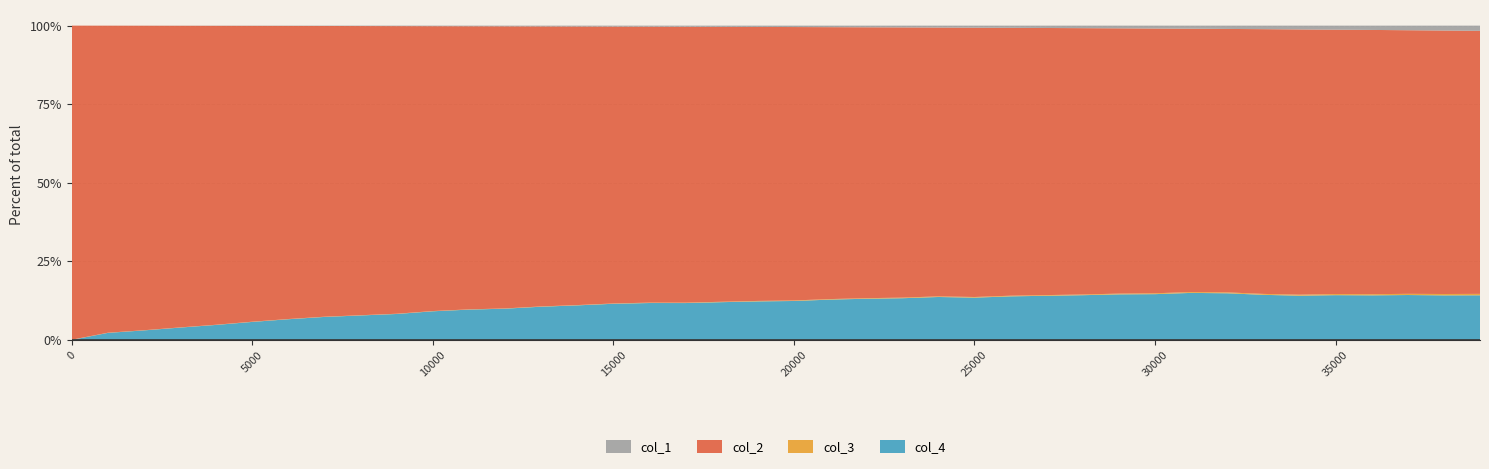

Reading right to left, what are all the values shown in this chart?

col_1: 39001=66.3	38001=64.1	37001=61.9	36001=59.6	35001=57.6	34001=55.6	33001=53.6	32001=51.4	31001=49.5	30001=47.6	29001=45.6	28001=43.7	27001=41.9	26001=40.1	25001=38.4	24001=36.6	23001=34.8	22001=33.2	21001=31.4	20001=29.7	19001=28.0	18001=26.4	17001=24.8	16001=23.3	15001=21.7	14001=20.2	13001=18.6	12001=17.1	11001=15.6	10001=14.1	9001=12.6	8001=11.1	7001=9.6	6001=8.2	5001=6.8	4001=5.4	3001=4.1	2001=2.7	1001=1.4	0=0.0
col_2: 39001=3346.0	38001=3441.0	37001=3550.0	36001=3663.0	35001=3760.0	34001=3904.0	33001=4032.0	32001=4093.0	31001=4227.0	30001=4343.0	29001=4483.0	28001=4602.0	27001=4736.0	26001=4869.0	25001=5013.0	24001=5134.0	23001=5295.0	22001=5427.0	21001=5585.0	20001=5752.0	19001=5896.0	18001=6023.0	17001=6145.0	16001=6275.0	15001=6427.0	14001=6613.0	13001=6773.0	12001=6952.0	11001=7101.0	10001=7293.0	9001=7540.0	8001=7721.0	7001=7968.0	6001=8220.0	5001=8479.0	4001=8710.0	3001=8980.0	2001=9253.0	1001=9529.0	0=10000.0
col_3: 39001=18.0	38001=18.0	37001=16.0	36001=16.0	35001=16.0	34001=15.0	33001=14.0	32001=14.0	31001=14.0	30001=14.0	29001=13.0	28001=12.0	27001=12.0	26001=12.0	25001=12.0	24001=12.0	23001=12.0	22001=11.0	21001=11.0	20001=11.0	19001=10.0	18001=9.0	17001=9.0	16001=9.0	15001=7.0	14001=7.0	13001=7.0	12001=6.0	11001=6.0	10001=6.0	9001=6.0	8001=6.0	7001=6.0	6001=6.0	5001=6.0	4001=5.0	3001=5.0	2001=5.0	1001=5.0	0=5.0
col_4: 39001=567.0	38001=581.0	37001=604.0	36001=617.0	35001=636.0	34001=650.0	33001=686.0	32001=724.0	31001=754.0	30001=750.0	29001=769.0	28001=772.0	27001=782.0	26001=791.0	25001=786.0	24001=819.0	23001=816.0	22001=824.0	21001=827.0	20001=818.0	19001=828.0	18001=826.0	17001=820.0	16001=838.0	15001=838.0	14001=819.0	13001=802.0	12001=769.0	11001=759.0	10001=732.0	9001=679.0	8001=652.0	7001=629.0	6001=579.0	5001=515.0	4001=436.0	3001=366.0	2001=288.0	1001=217.0	0=0.0